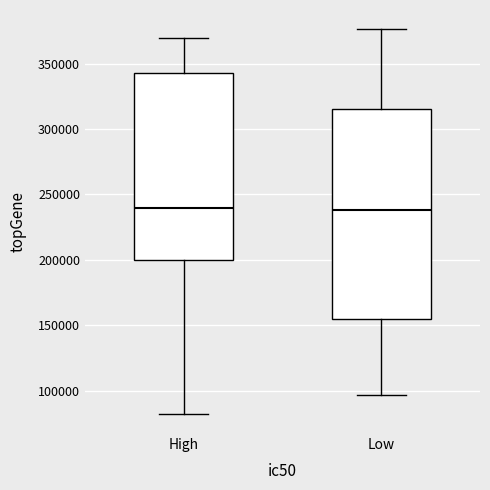

Reading left to right, read every box against the y-axis: the position of its median line, the range the box covers, and the ends of its whiskers. The values are not printed on the chart, so give them approximately, as read against the axis.

High: median 240000, box 200000 to 345000, whiskers 80000 to 370000
Low: median 240000, box 155000 to 315000, whiskers 95000 to 375000